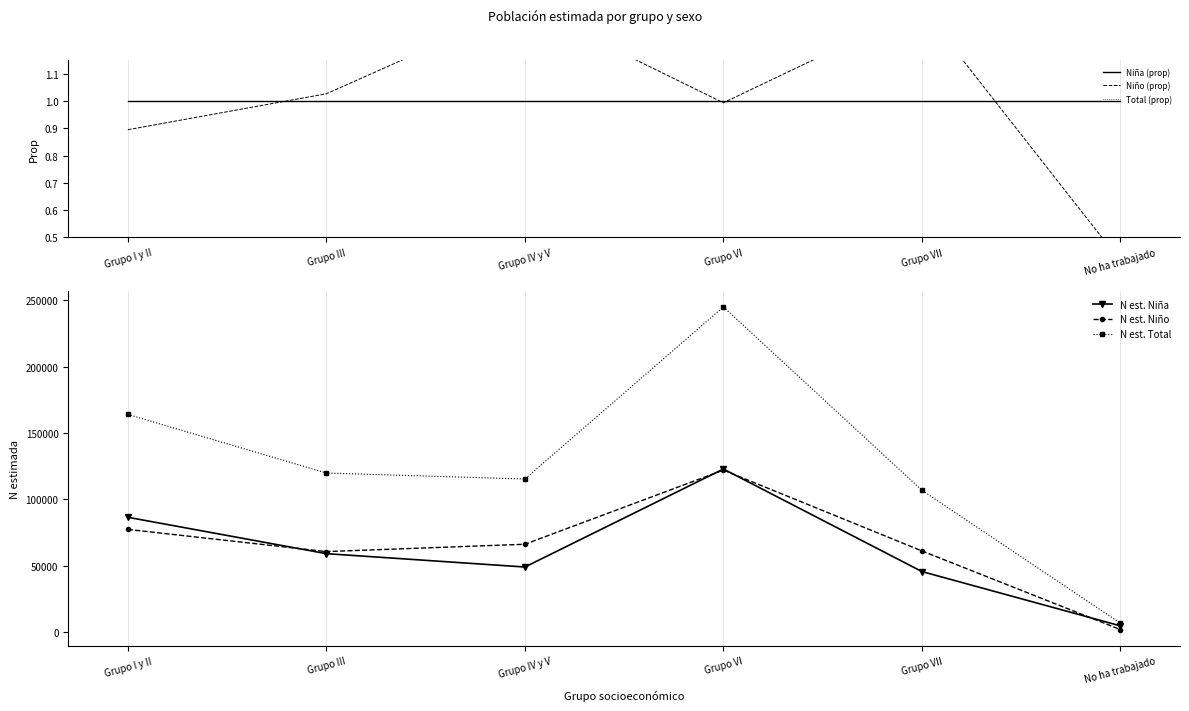

What are all the series names shown in the legend?

Niña (prop), Niño (prop), Total (prop), N est. Niña, N est. Niño, N est. Total